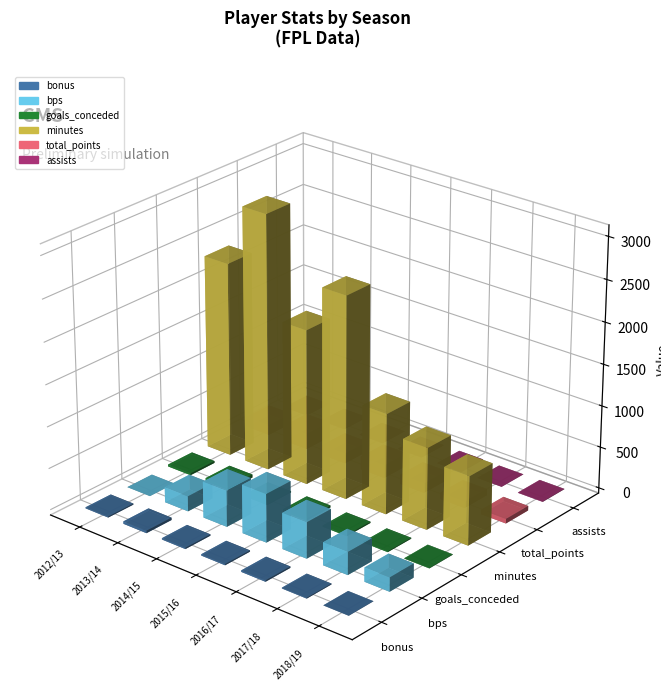

How many groups of bars are there?

7